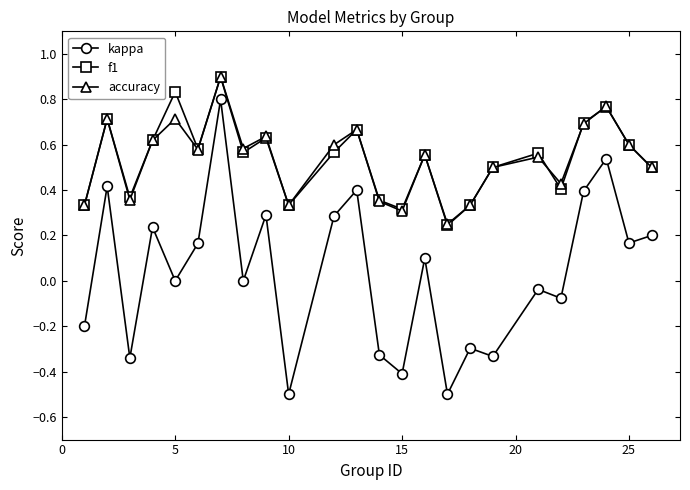

True or false: kappa has more than 0 points higher than both neighbors.

True